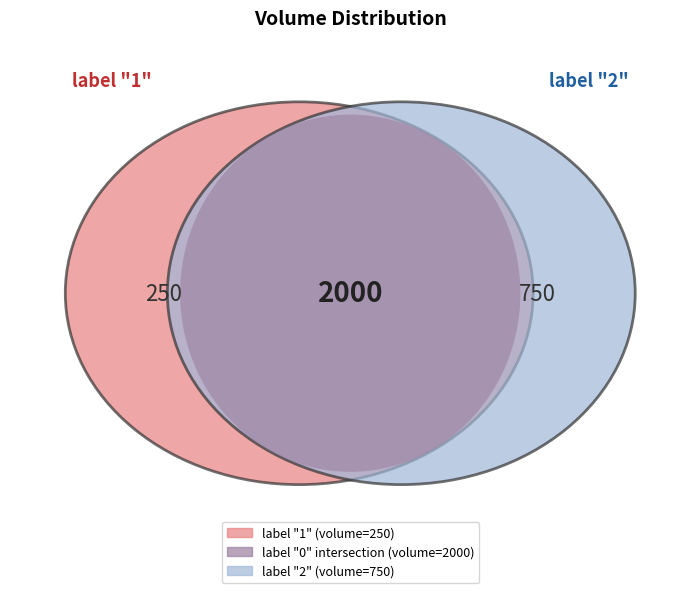

What percentage is the 2 slice, to the nearest percent?

25%